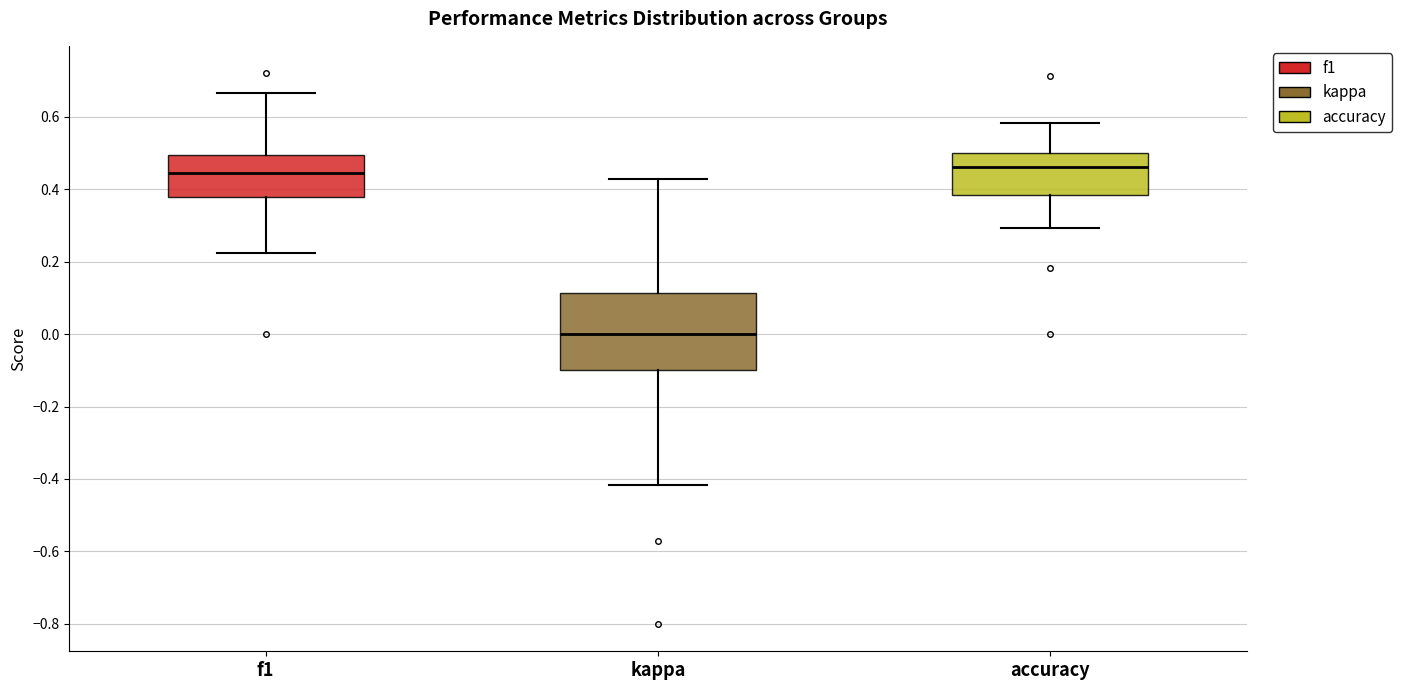

Which box is the tallest, from its lower edge to its upper edge?

kappa